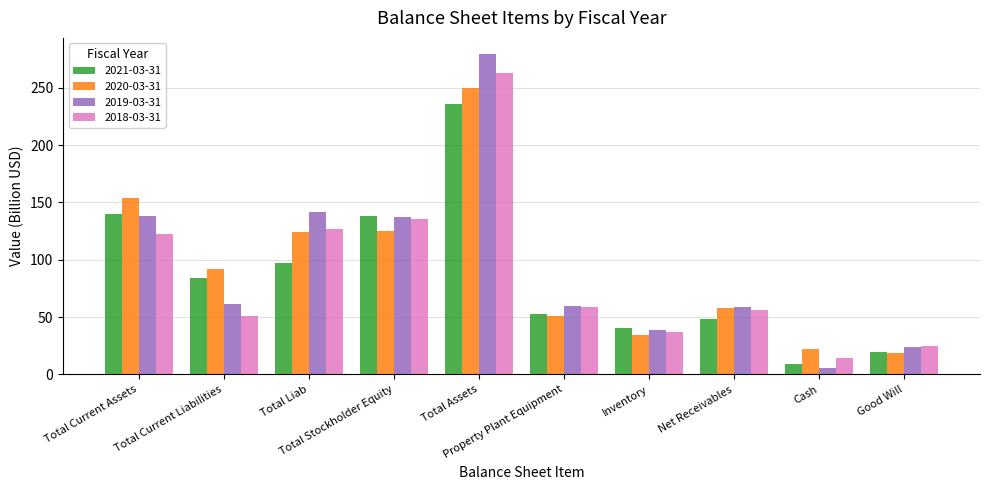

What are all the series names shown in the legend?

2021-03-31, 2020-03-31, 2019-03-31, 2018-03-31